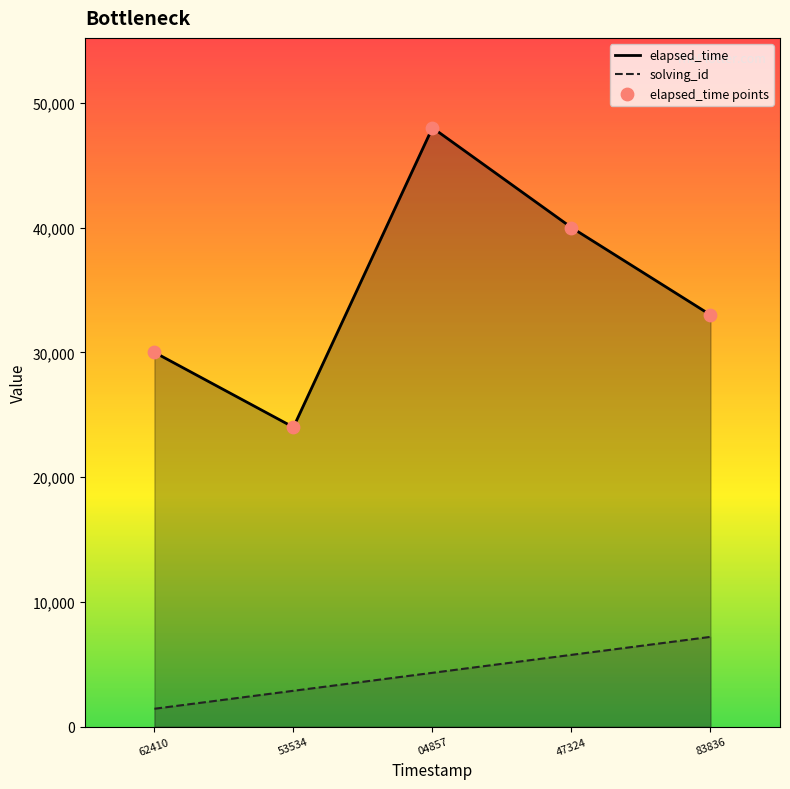

Which series has the largest total across all categories?

elapsed_time